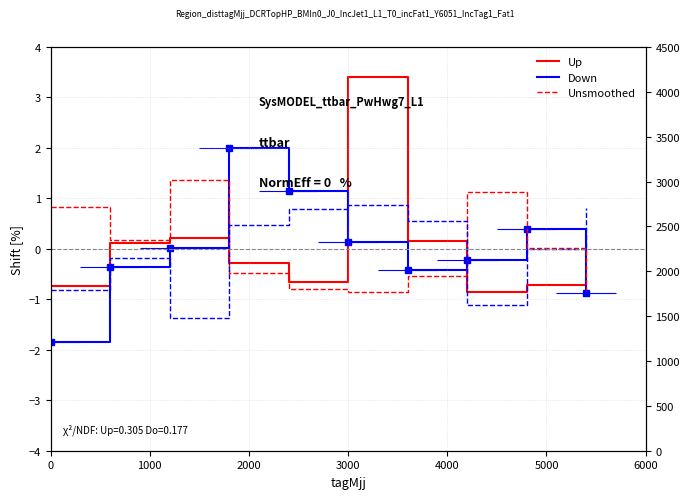

How many positive values does the Up series have?

4